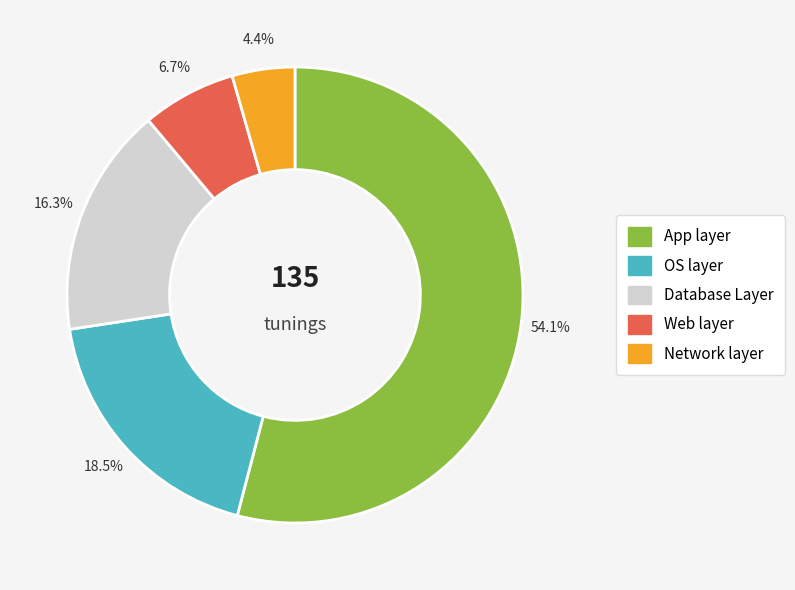

Does any single category account for the majority?

Yes